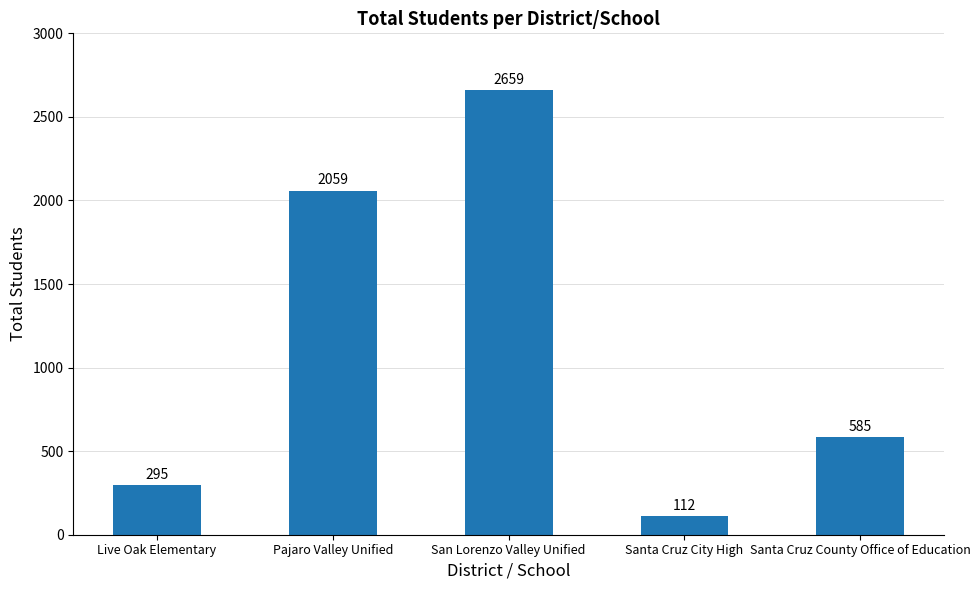

What is the average value?

1142